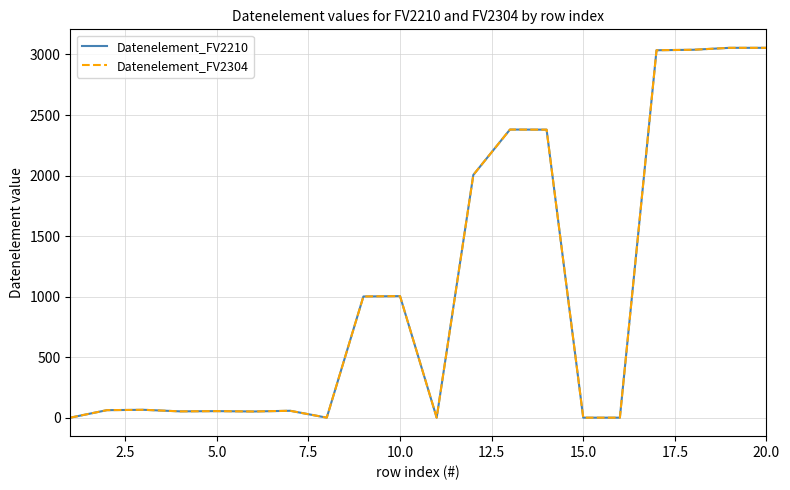

Does the chart have visible grid lines?

Yes